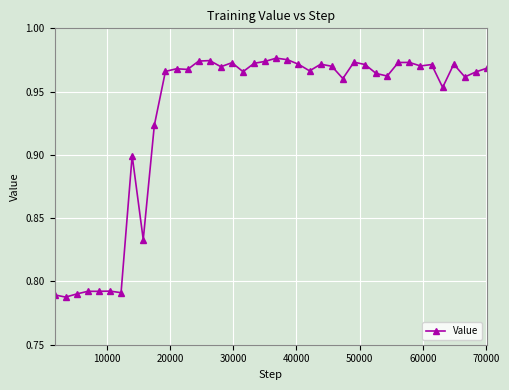

How many lines are shown in the chart?

1